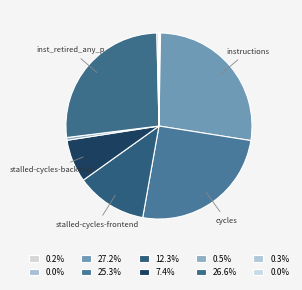

To the nearest percent, what is the average slice percentage?

10%